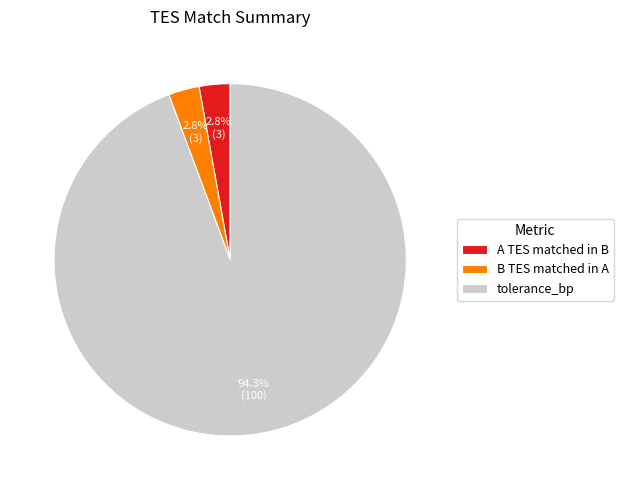

Is there a majority slice in this chart?

Yes